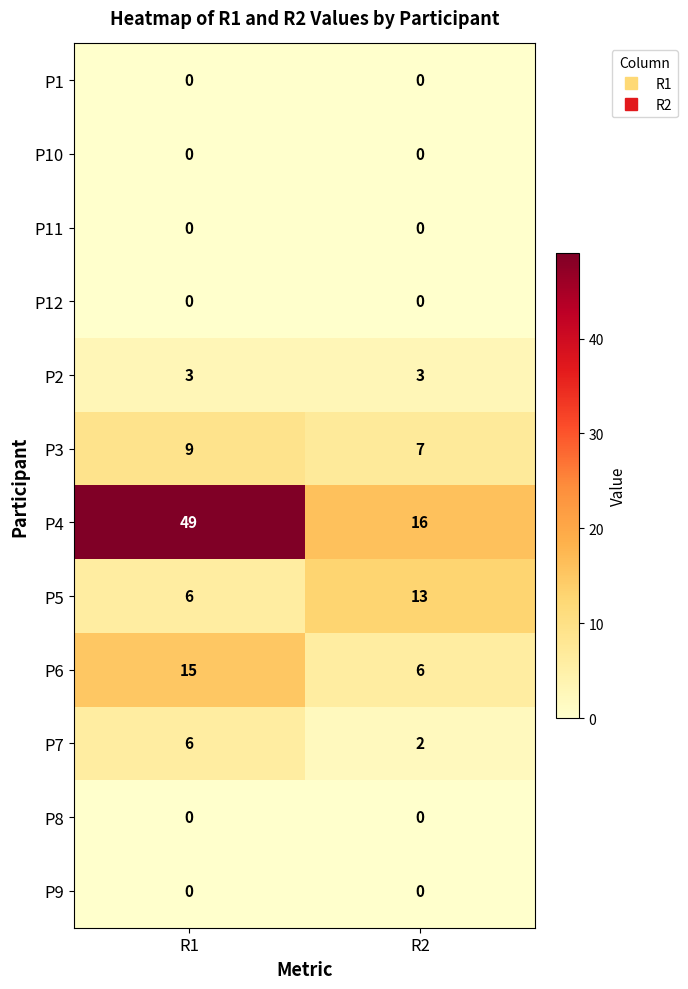

What is the sum of all P6 values?

21